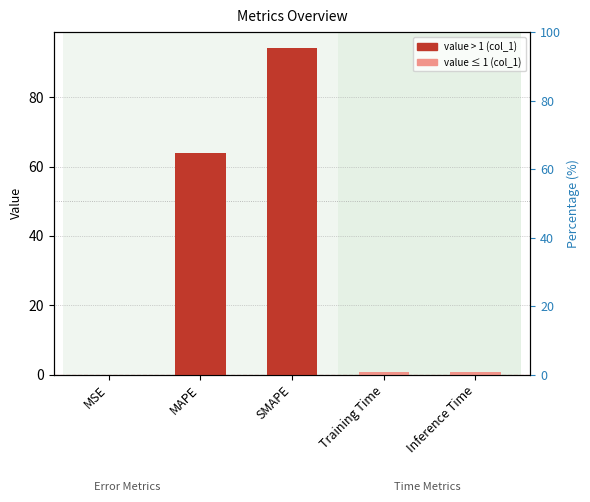

What is the label of the 1st bar from the left?

MSE